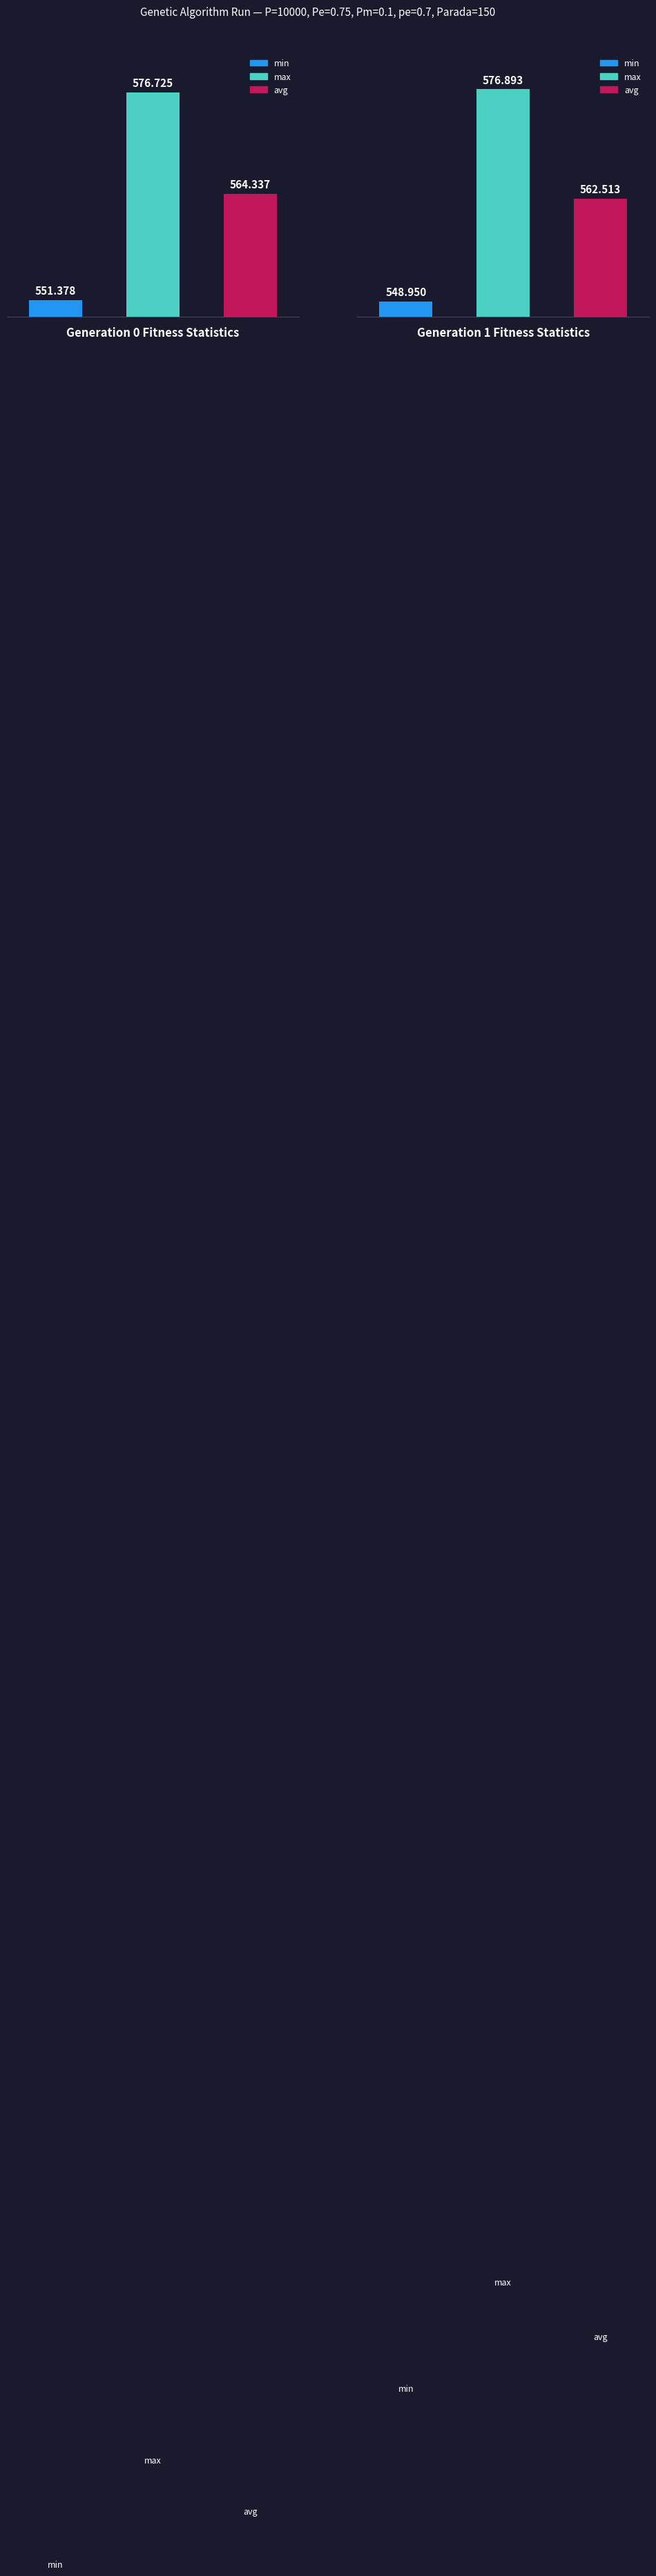

At which category is the sum across all series the highest?

gen 0